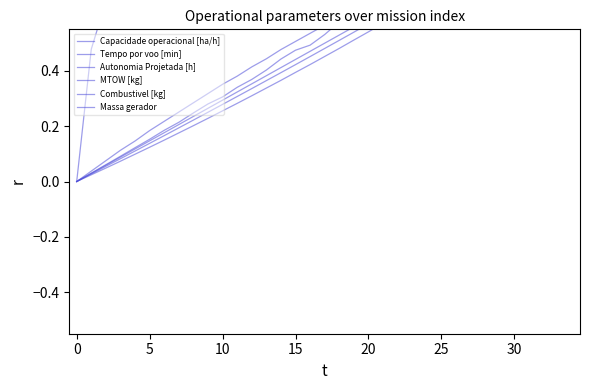

At 12, list the series in order from largest to smallest.

Capacidade operacional [ha/h], Autonomia Projetada [h], Tempo por voo [min], Combustivel [kg], MTOW [kg], Massa gerador